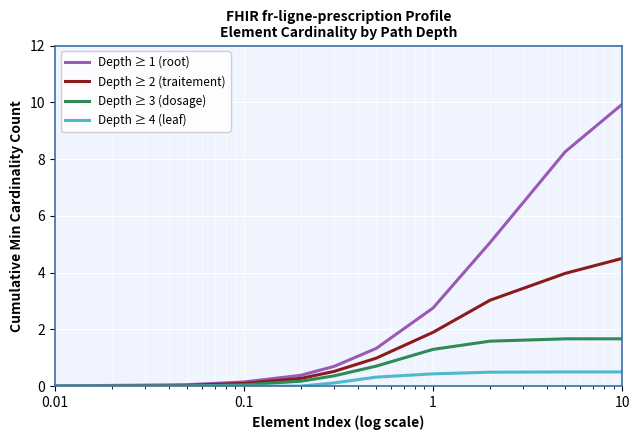

Count the number of data series in this chart.

4